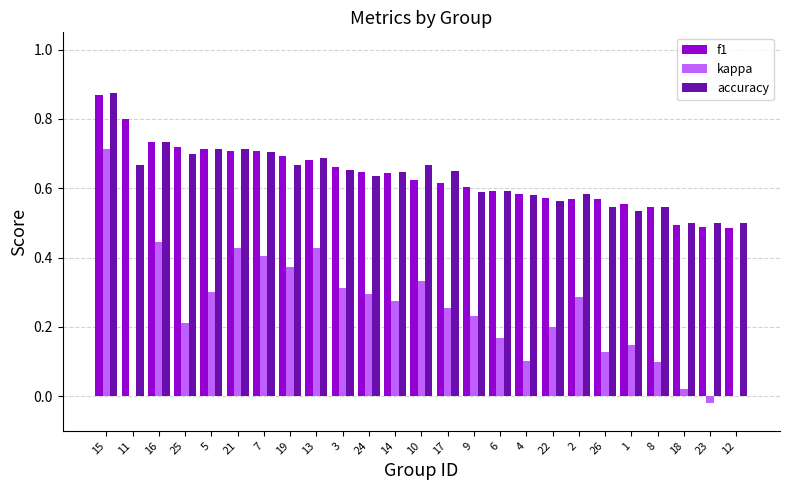

Between 16 and 26, which series saw the biggest shift?

kappa